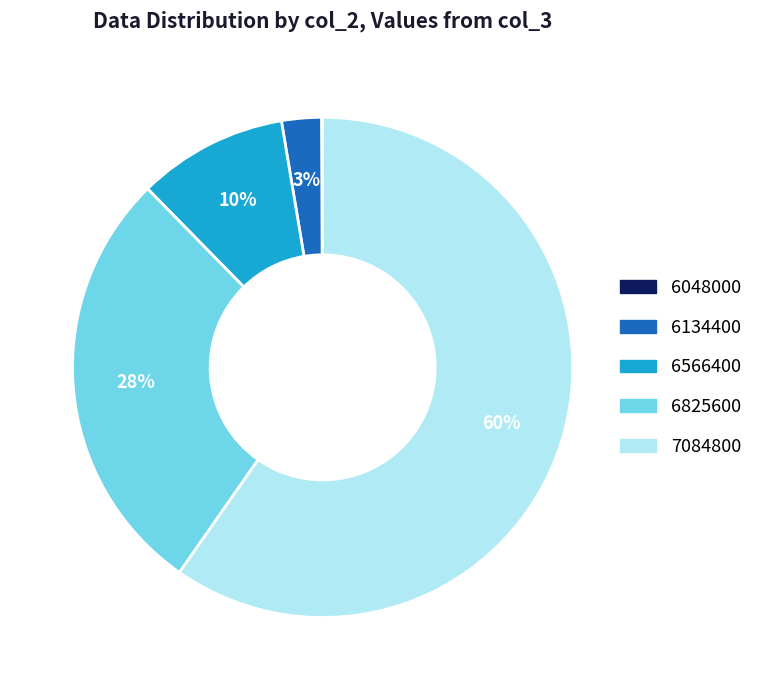

Which slice is the largest?

7084800